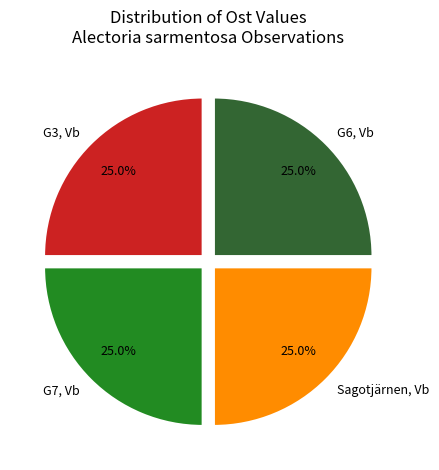

What percentage do Sagotjärnen, Vb and G3, Vb together represent?

50.0%